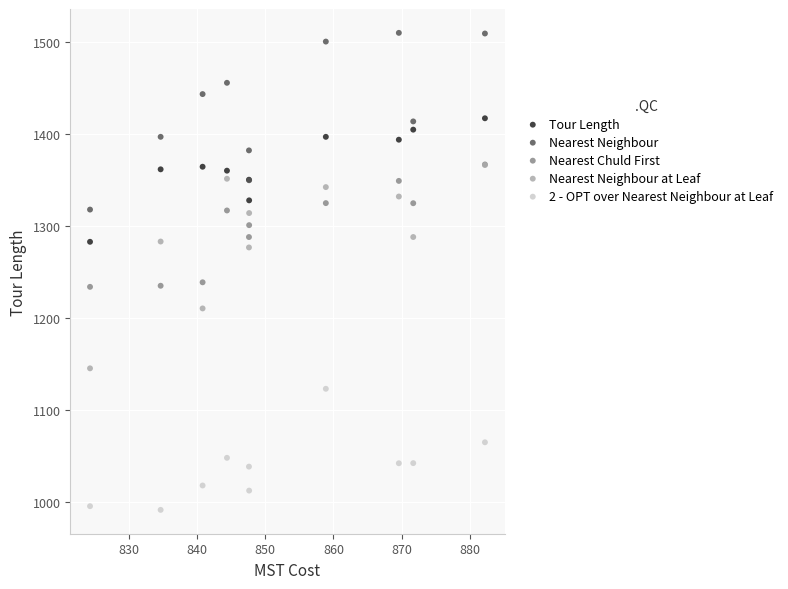

Which series has the widest spread of Y values?

Nearest Neighbour at Leaf